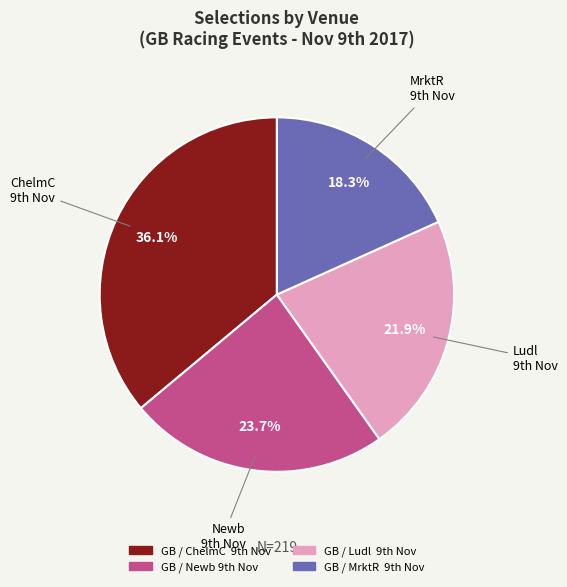

Is there a majority slice in this chart?

No